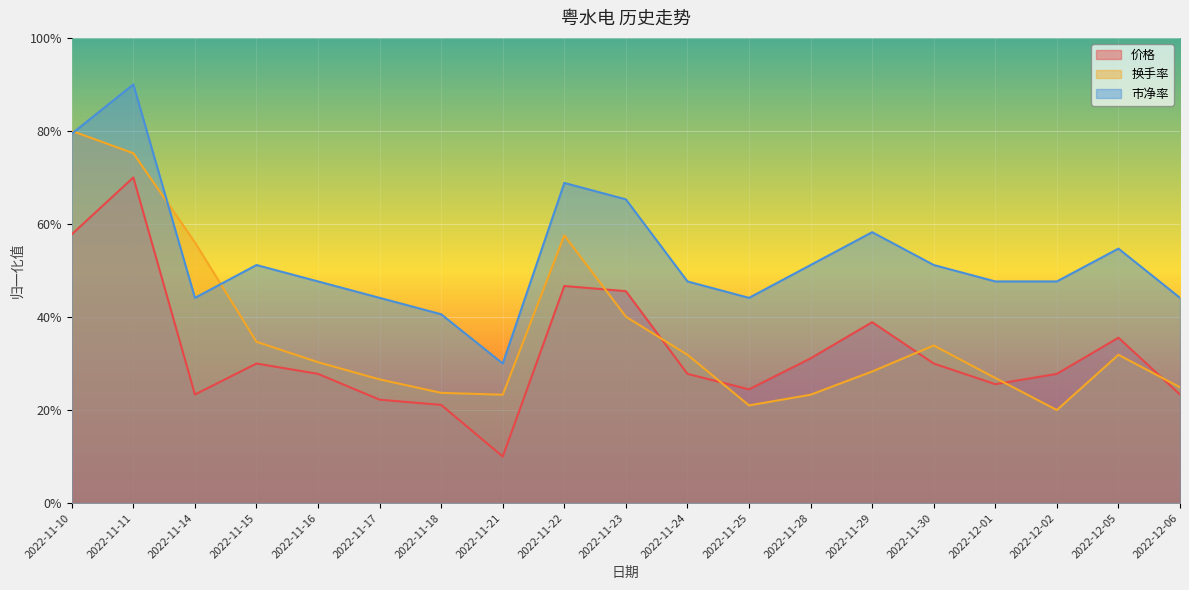

What is the sum of all 价格 values?

6.2